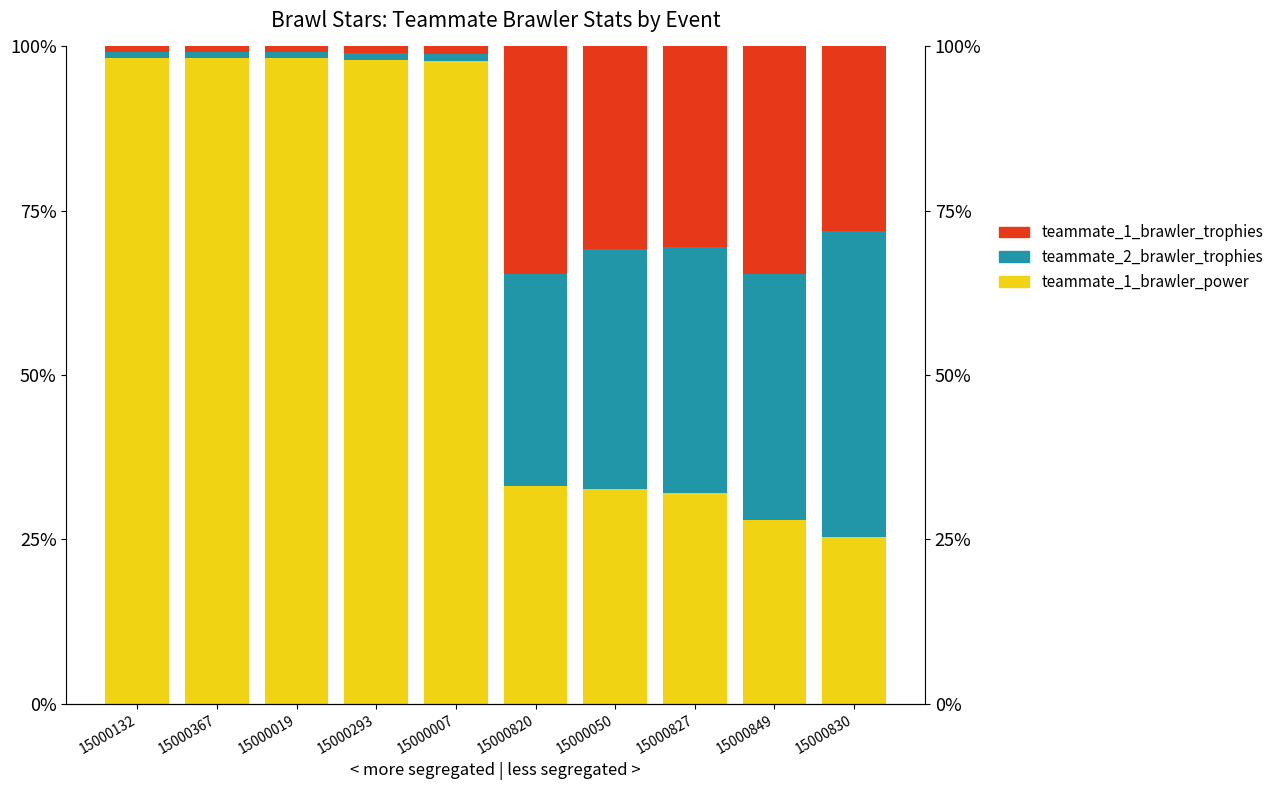

What is the sum of the teammate_1_brawler_trophies values at 15000830 and 15000050?

58.9